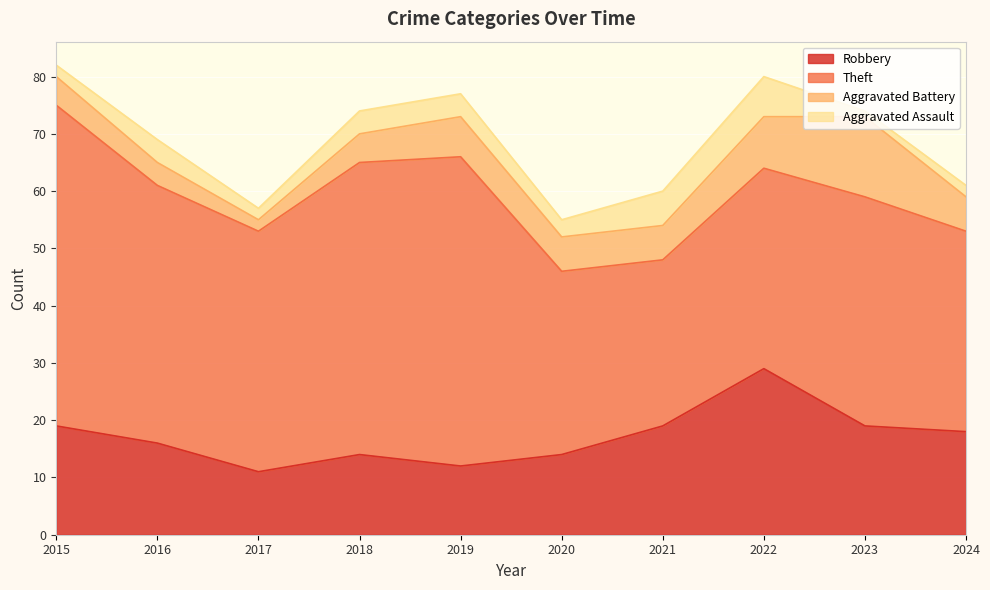

How many interior local valleys does the Aggravated Battery series have?

1